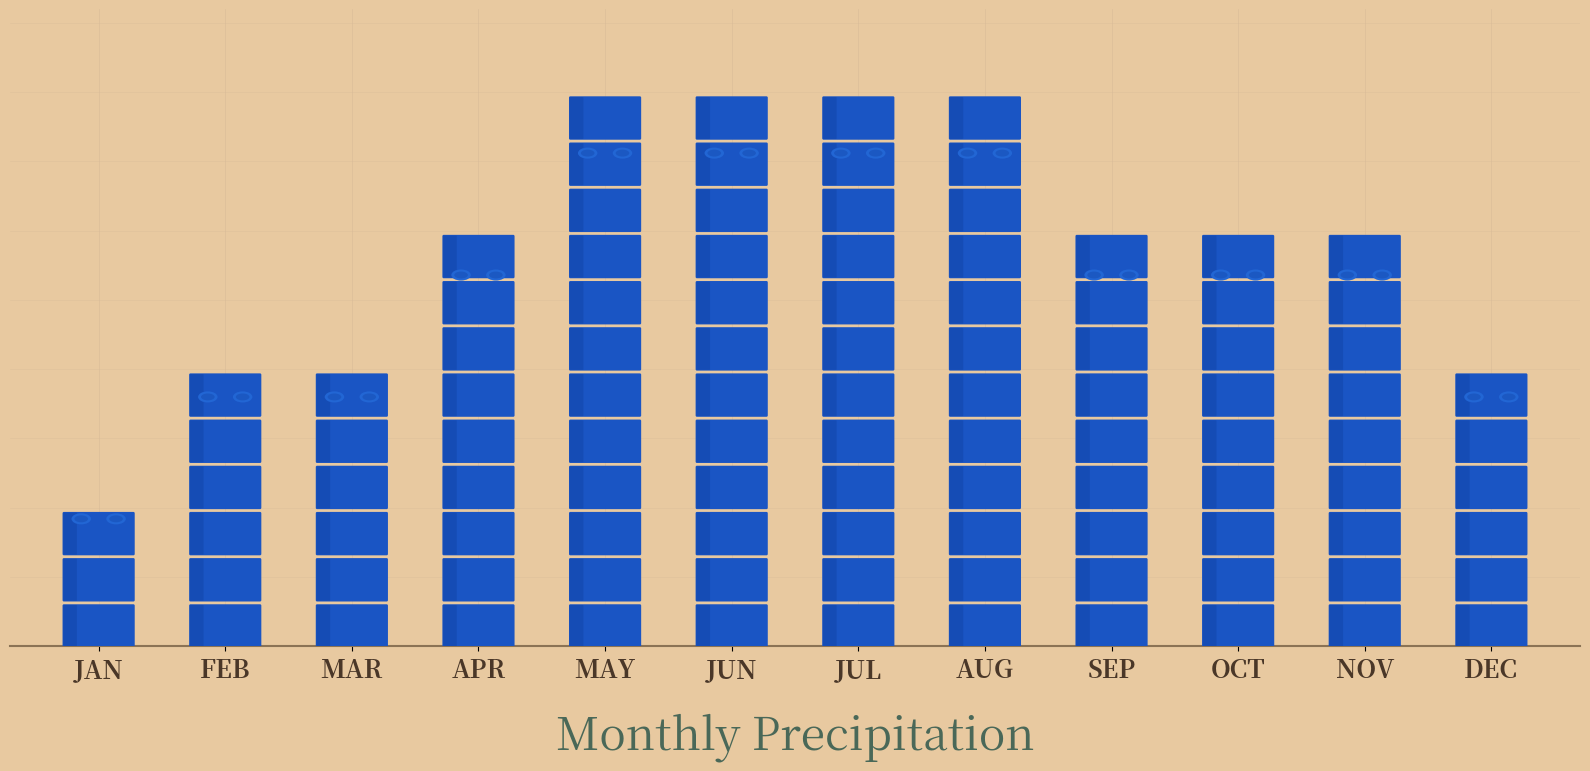

Which category has the lowest value across all series?

JAN